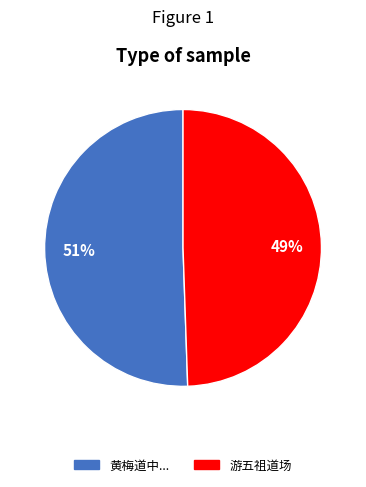

To the nearest percent, what is the average slice percentage?

50%